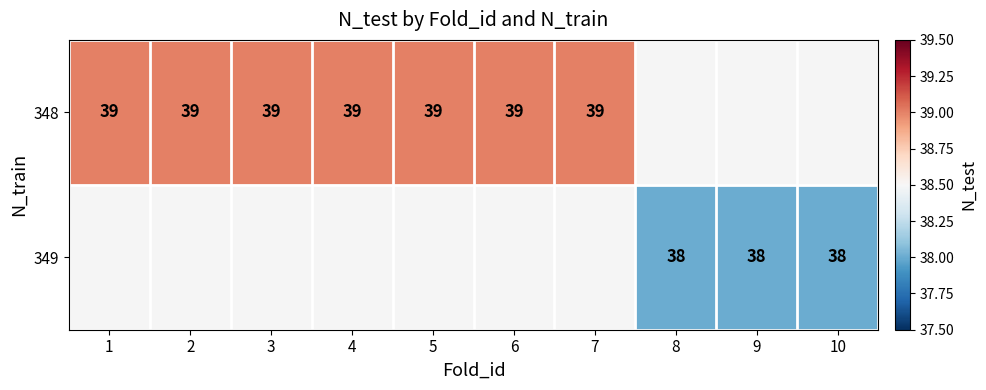

True or false: 348 has a value of 67 at 7.

False